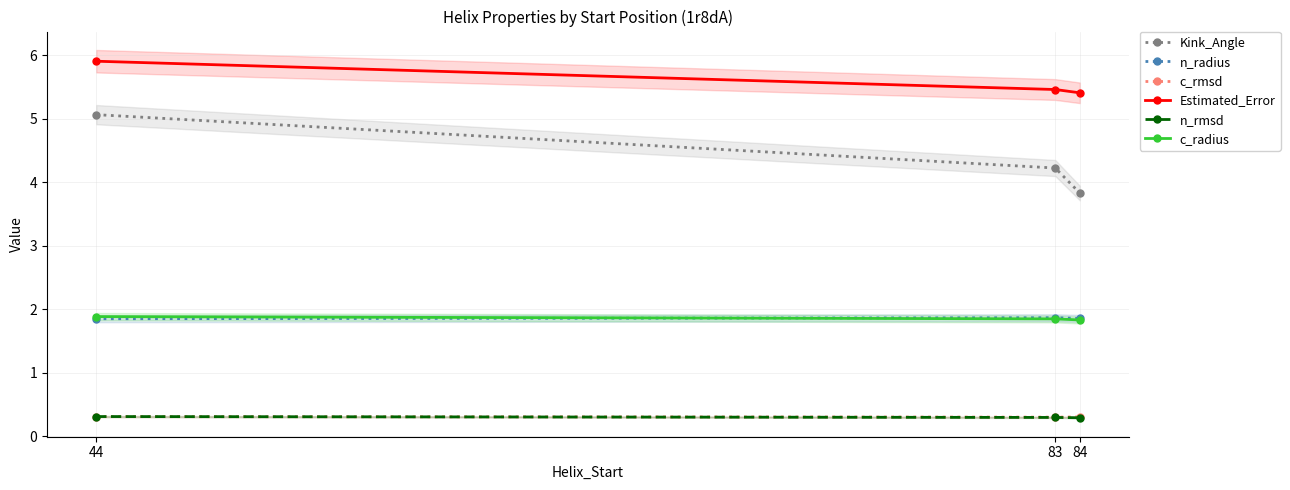

What is the value of the c_radius point at the 1st from the left?

1.9